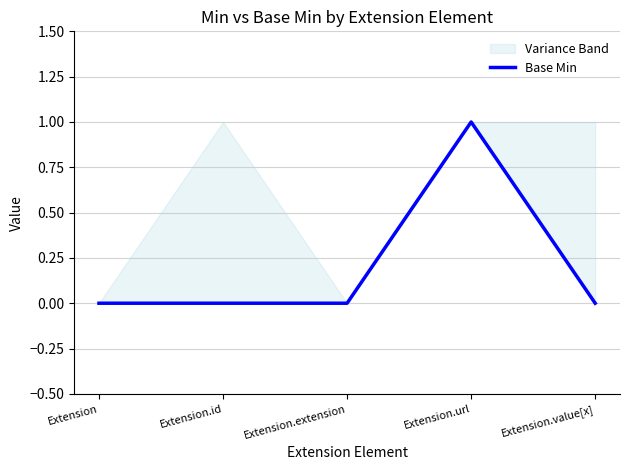

Between Extension.extension and Extension.id, which is larger?

Extension.extension